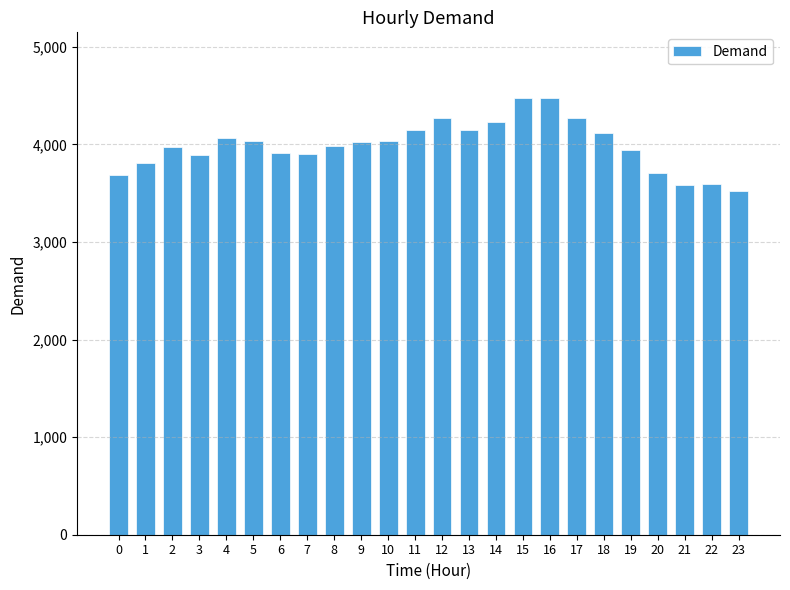

Which has a higher value, 2 or 0?

2